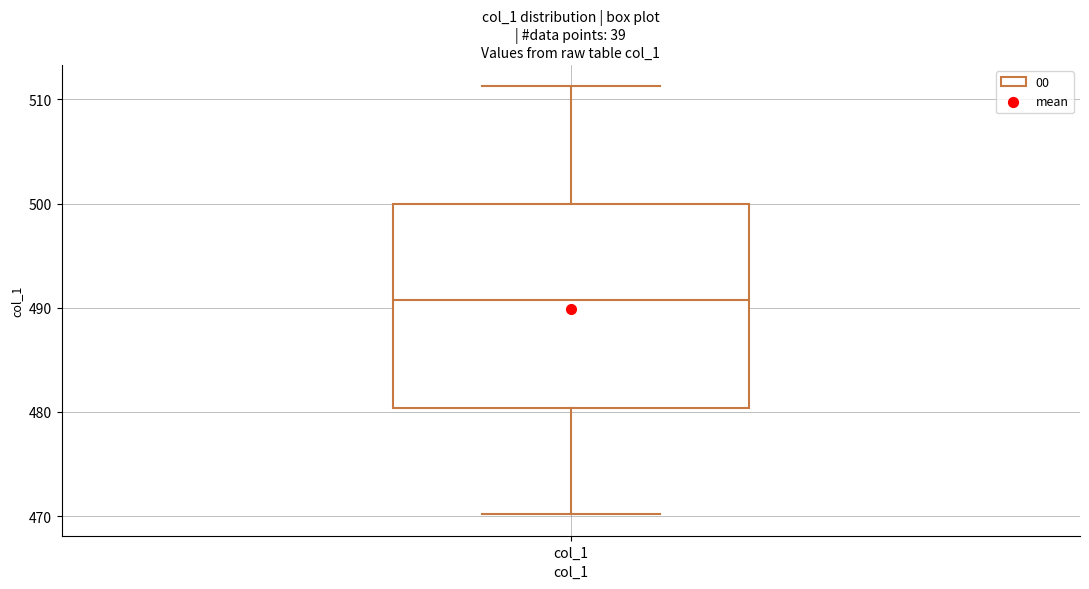

Read this box plot against the y-axis: the position of the median line, the range covered by the box, and the ends of both whiskers. The values are not printed on the chart, so give them approximately, as read against the axis.

median 491, box 480 to 500, whiskers 470 to 511